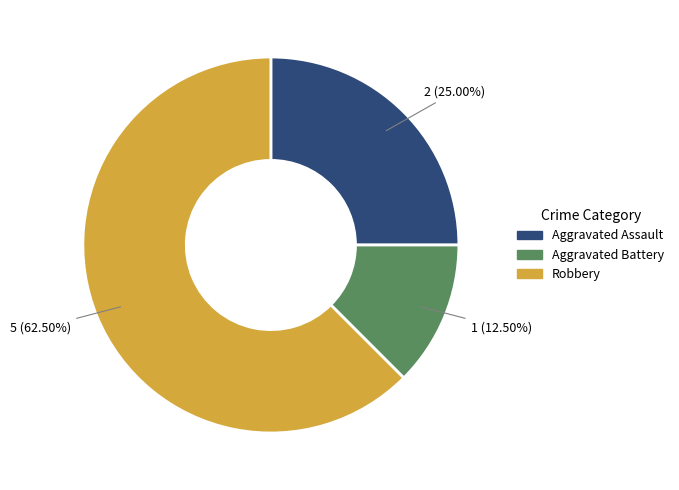

To the nearest percent, what portion does Aggravated Assault represent?

25%